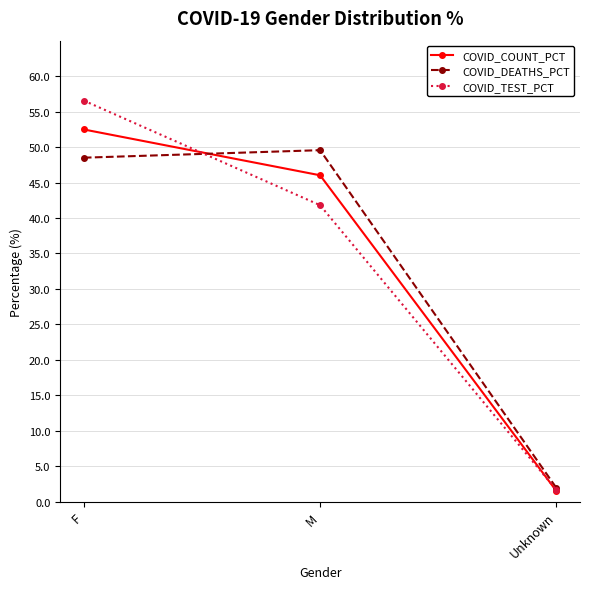

Rank the series at M from lowest to highest value.

COVID_TEST_PCT, COVID_COUNT_PCT, COVID_DEATHS_PCT